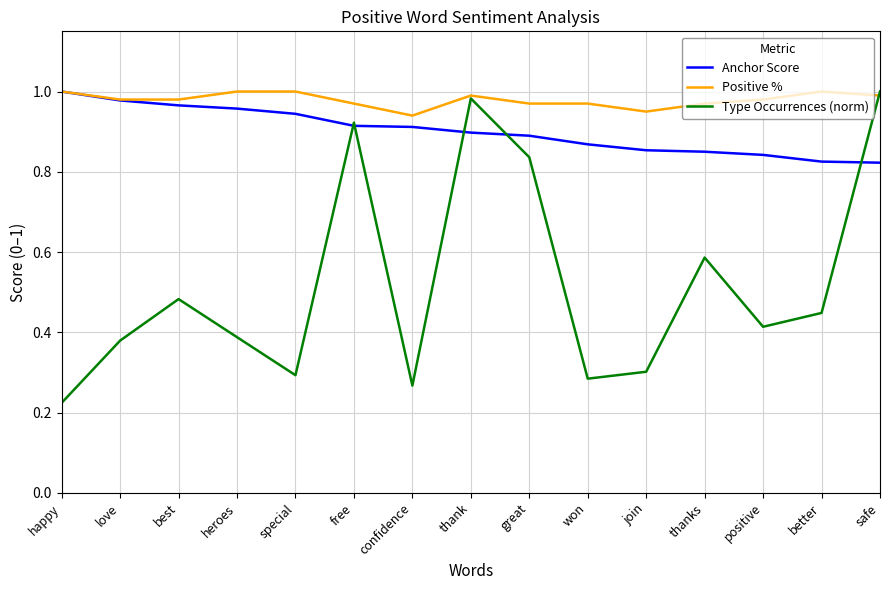

What is the total value across all series at thank?

2.9